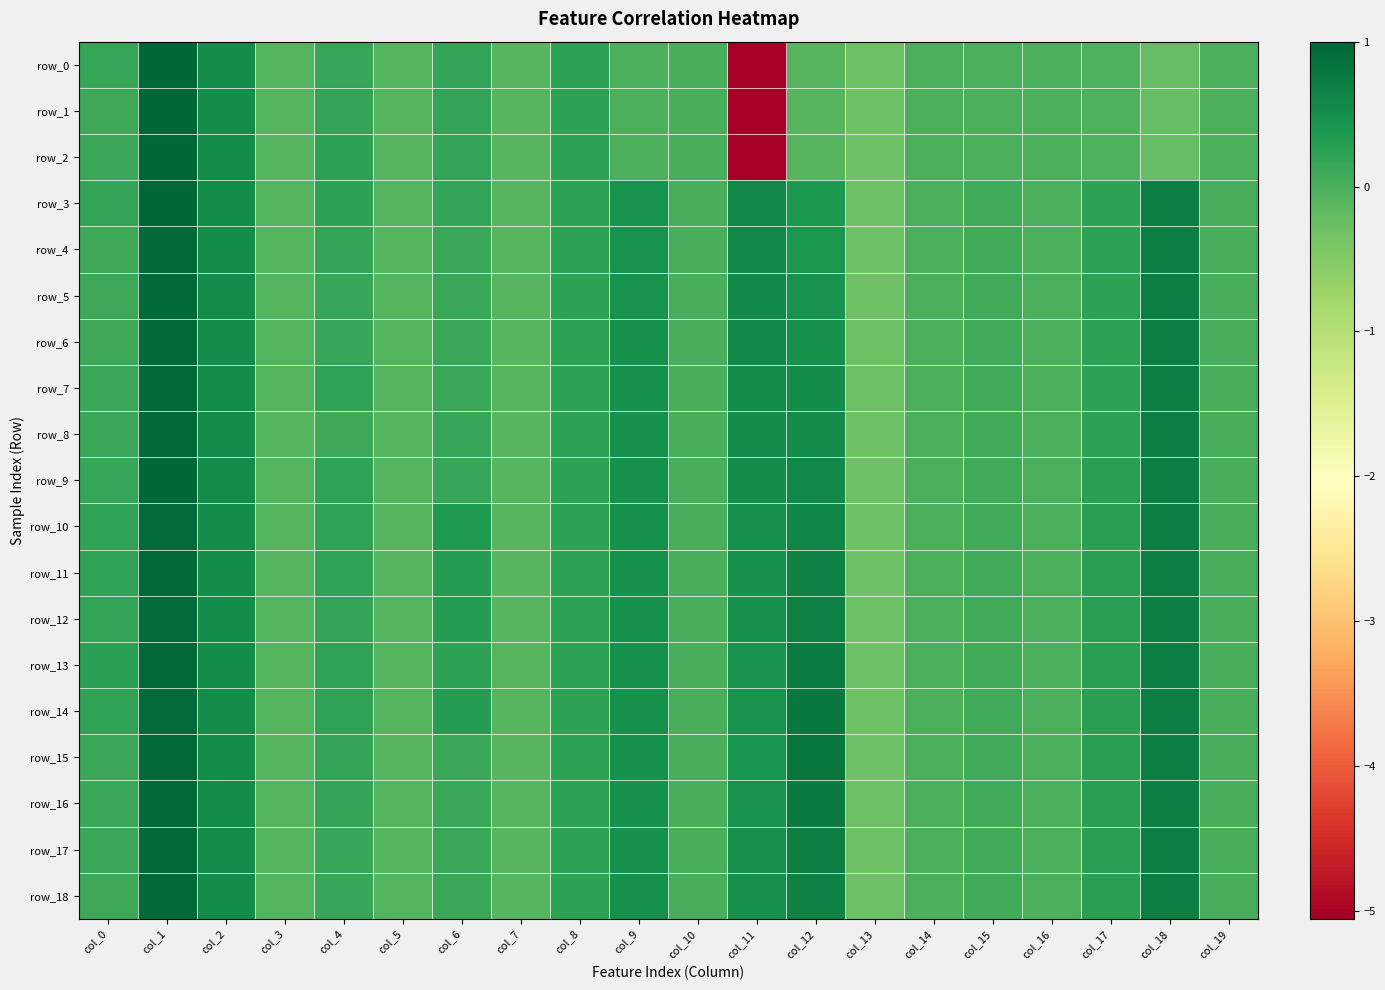

What is the difference between the maximum and second lowest values in the row_2 series?

1.3